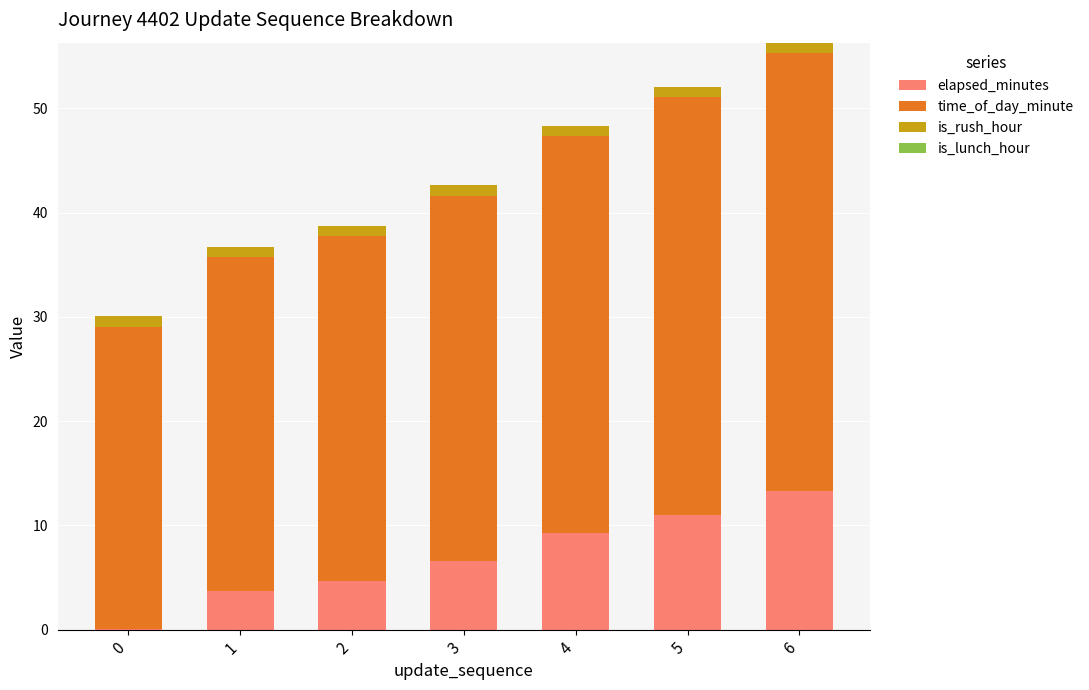

What is the sum of all elapsed_minutes values?

48.8